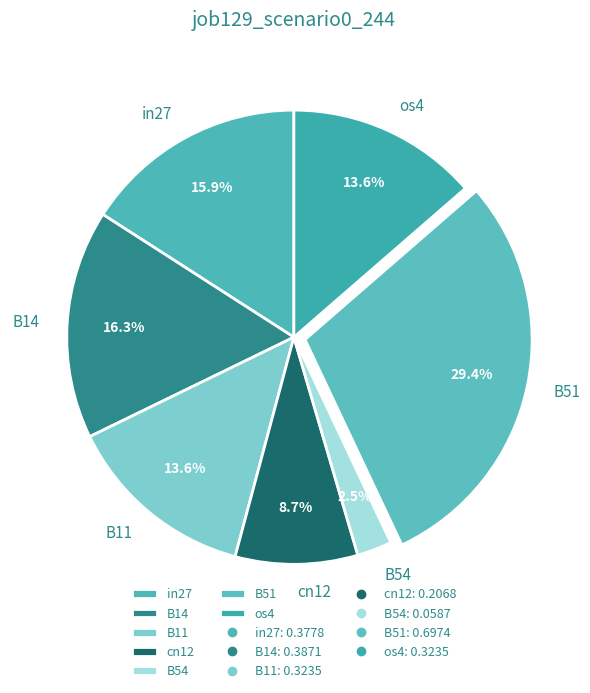

True or false: cn12 accounts for 9% of the total.

True